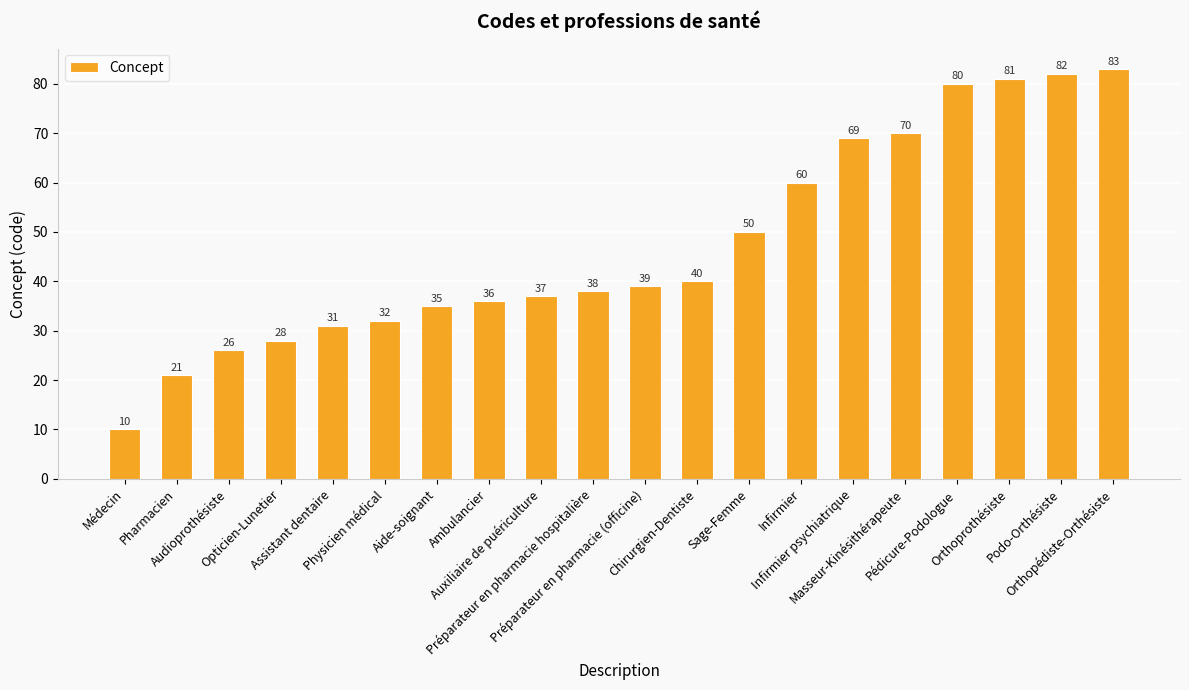

Which label corresponds to the largest value in the chart?

Orthopédiste-Orthésiste